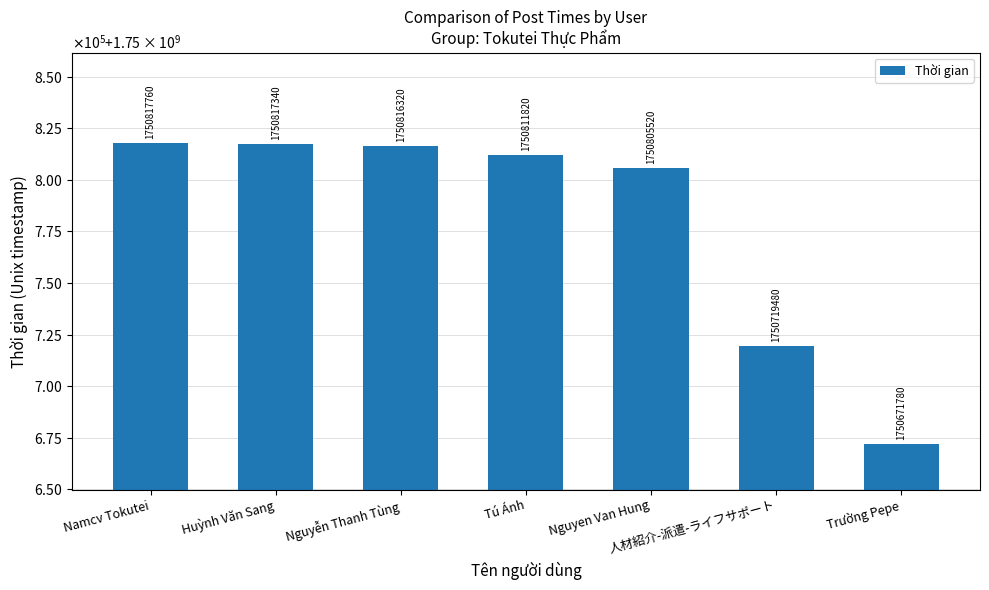

Reading left to right, what are all the values shown in this chart?

Namcv Tokutei=1750817760	Huỳnh Văn Sang=1750817340	Nguyễn Thanh Tùng=1750816320	Tú Ánh=1750811820	Nguyen Van Hung=1750805520	人材紹介-派遣-ライフサポート=1750719480	Trường Pepe=1750671780